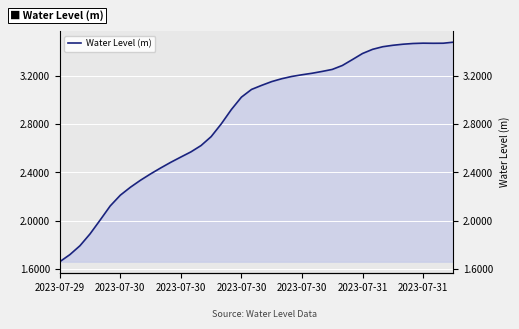

Where is the first local minimum?

37